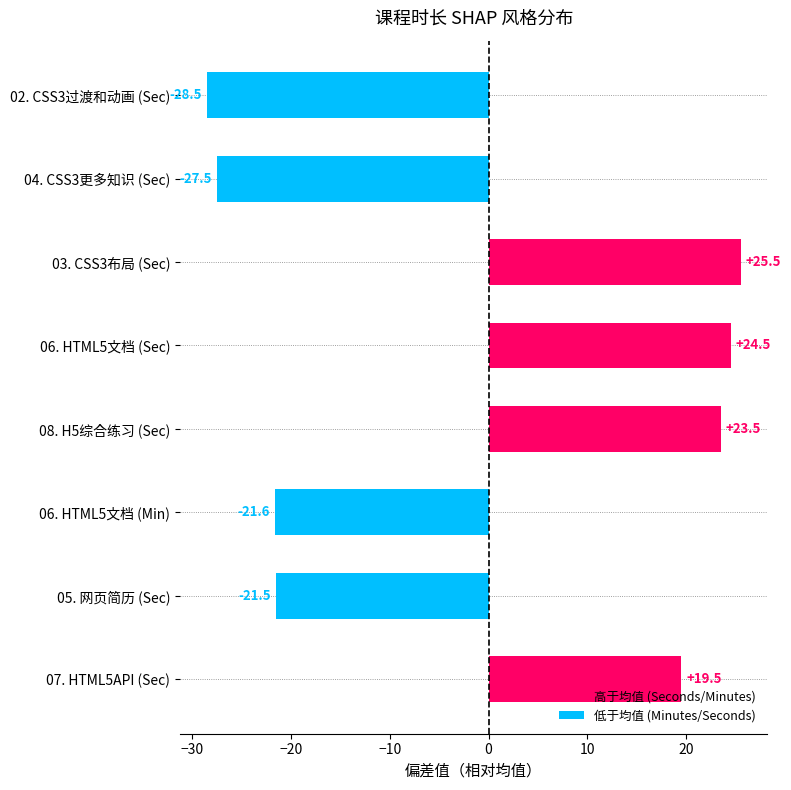

What is the change in value from 05. 网页简历 (Sec) to 08. H5综合练习 (Sec)?

+45.0